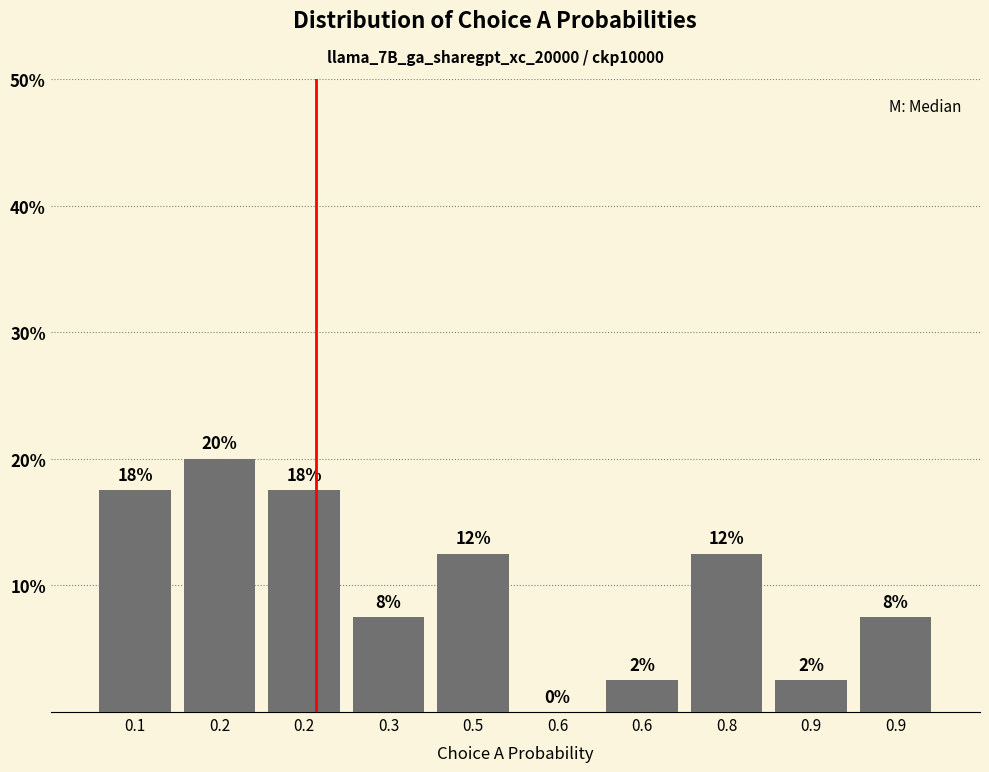

Are the bars horizontal?

No